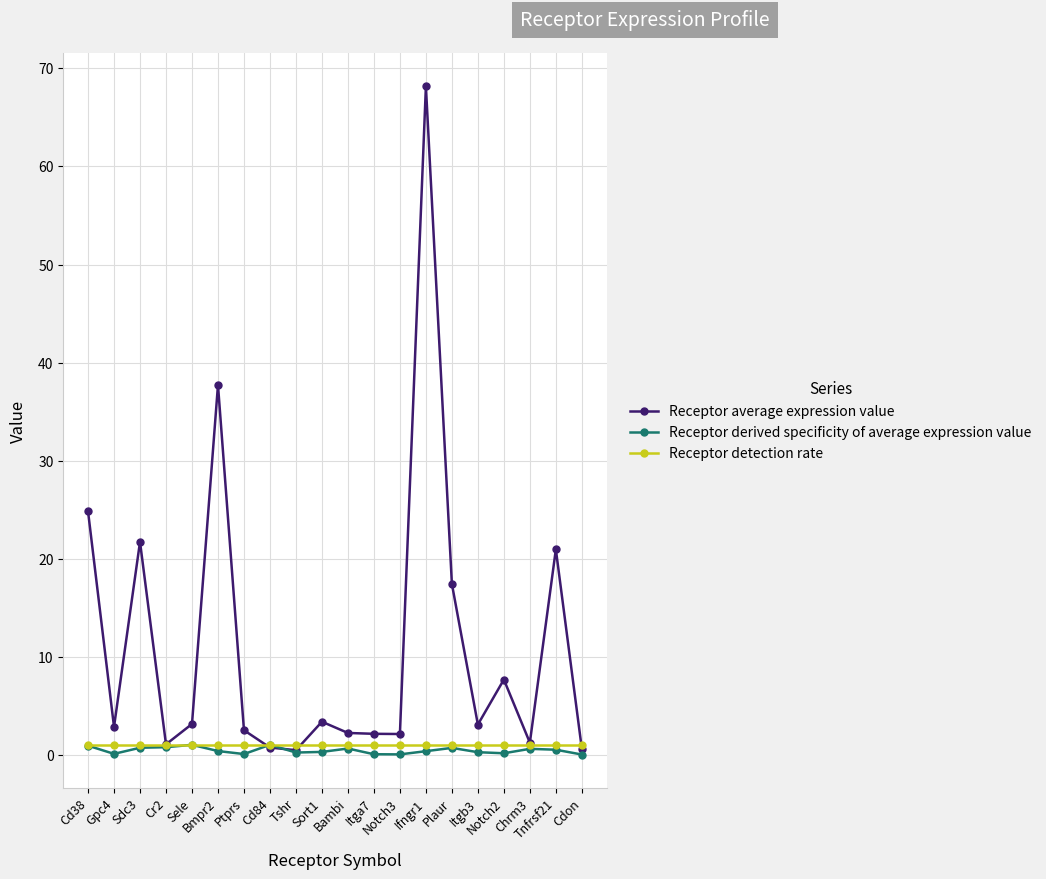

What is the maximum value shown in the chart?

68.2